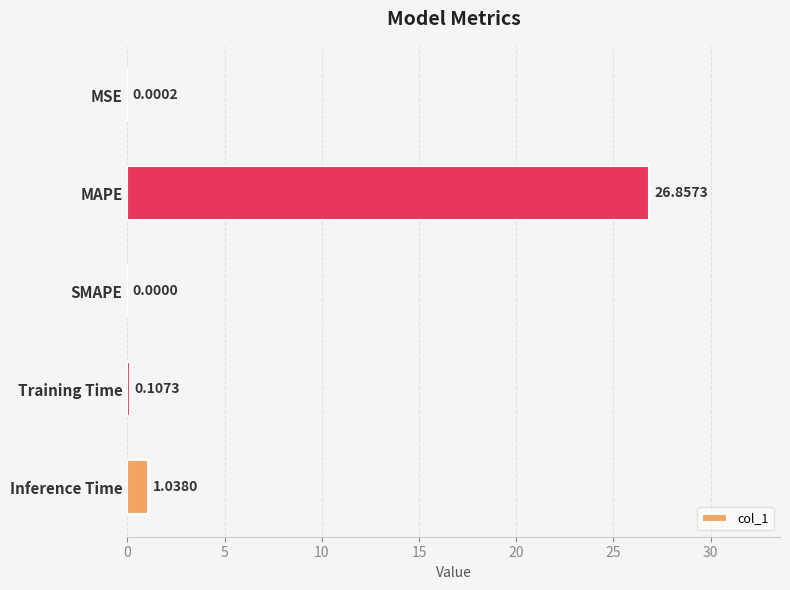

How many categories are shown in the chart?

5